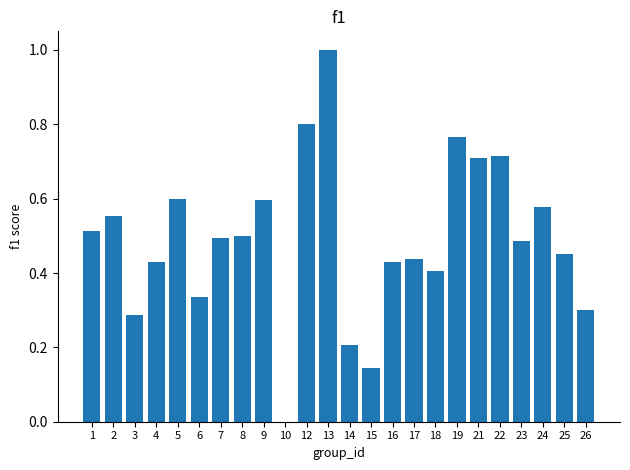

What is the sum of all values?

11.7